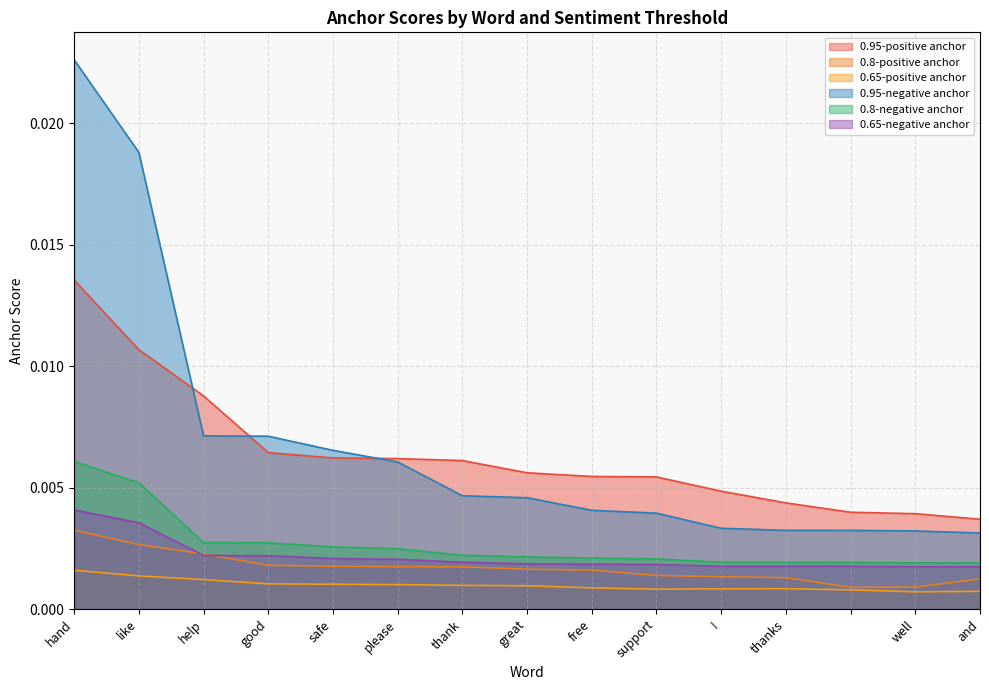

What is the label of the 5th point from the right?

!